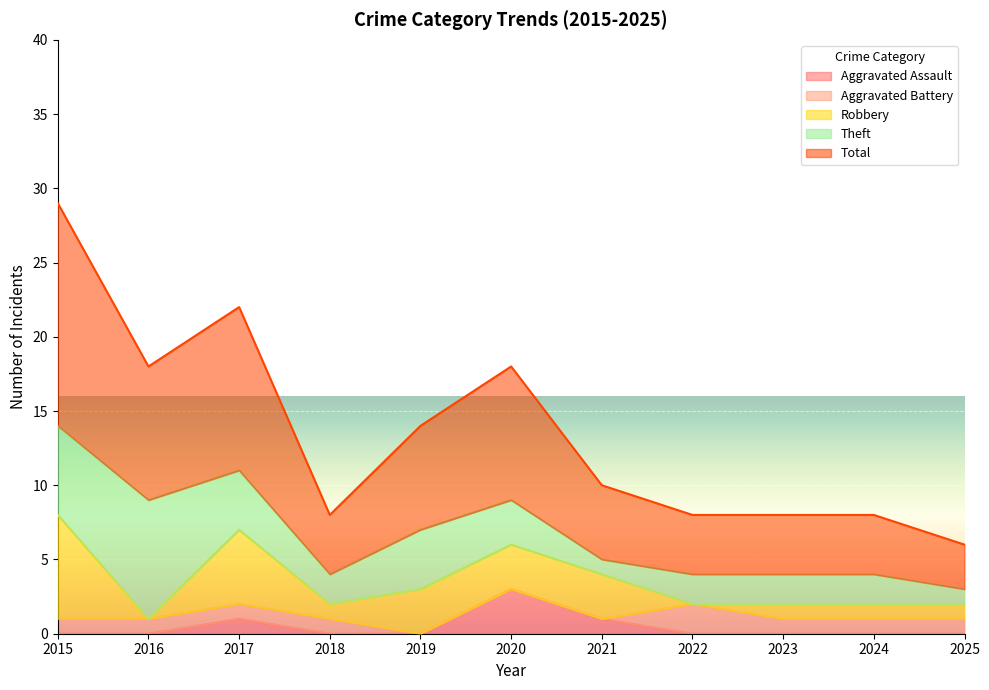

True or false: Total and Aggravated Battery intersect in this chart.

False